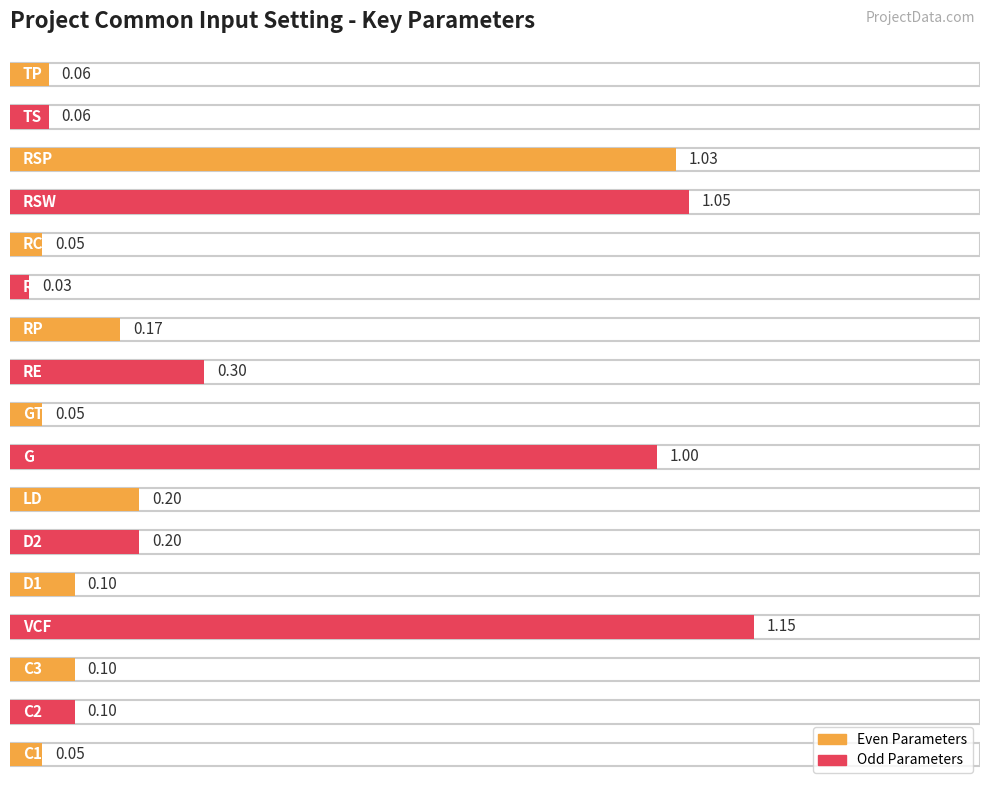

The value at RHB is 0.0. True or false?

True